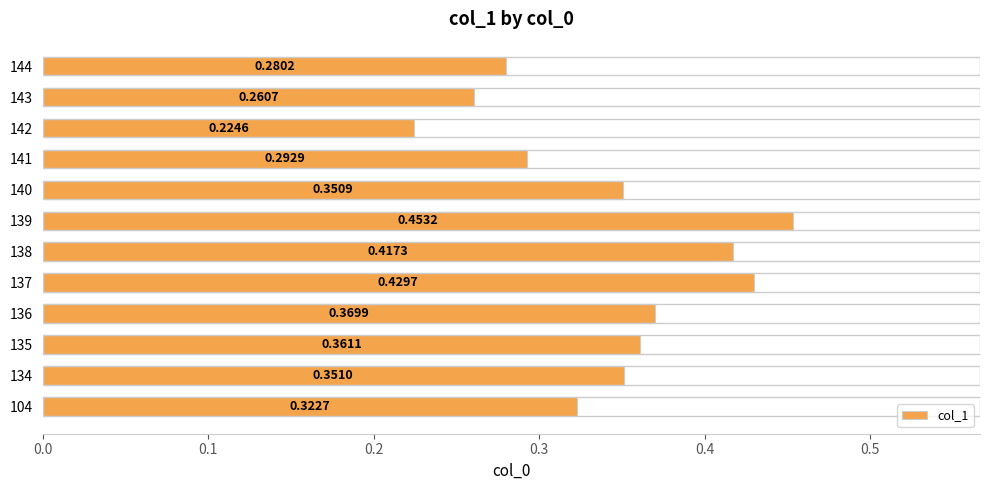

What is the sum of all values?

4.1